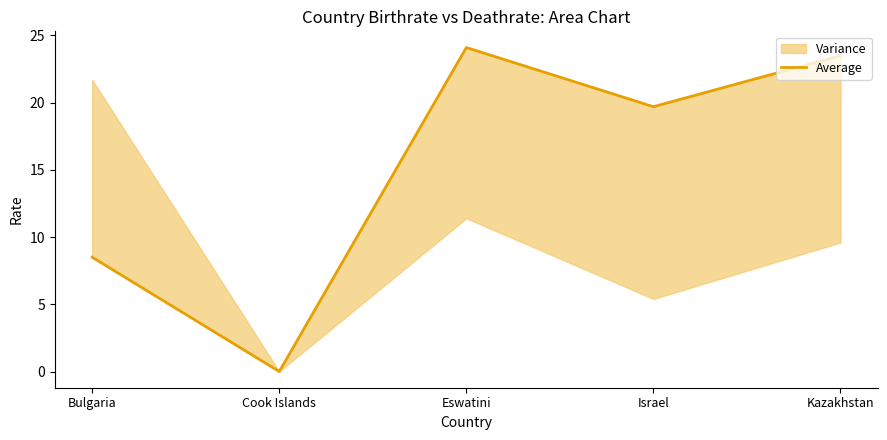

Reading left to right, what are all the values shown in this chart?

Bulgaria=8.5	Cook Islands=0.0	Eswatini=24.1	Israel=19.7	Kazakhstan=23.5